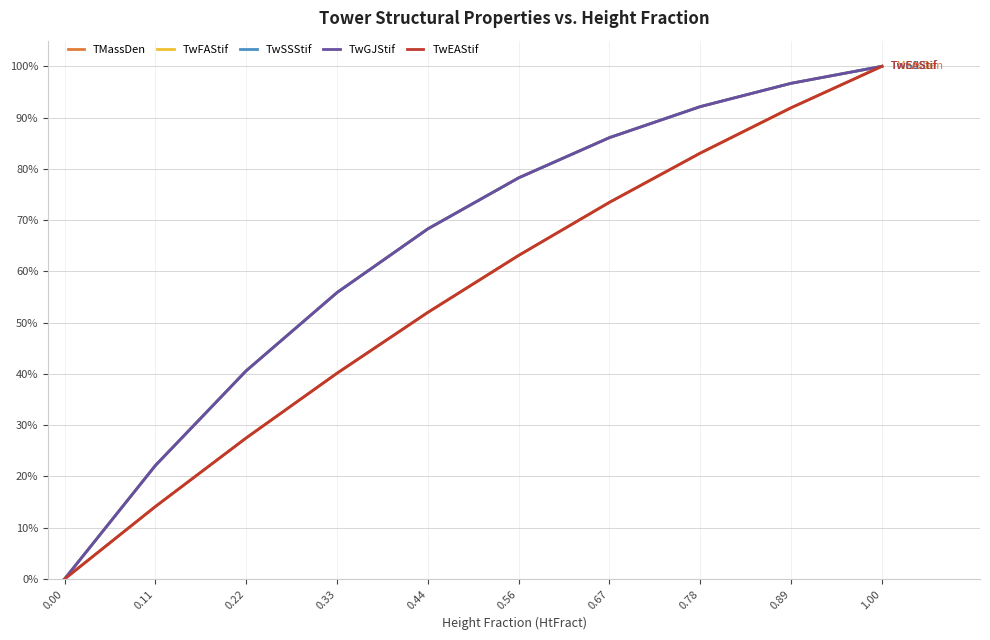

Does the chart display data point markers on the line(s)?

No